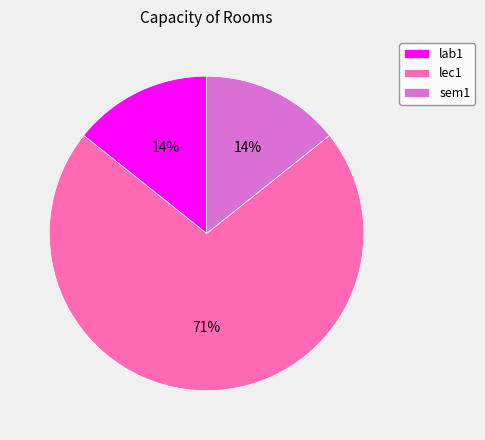

Count the number of slices in the pie.

3